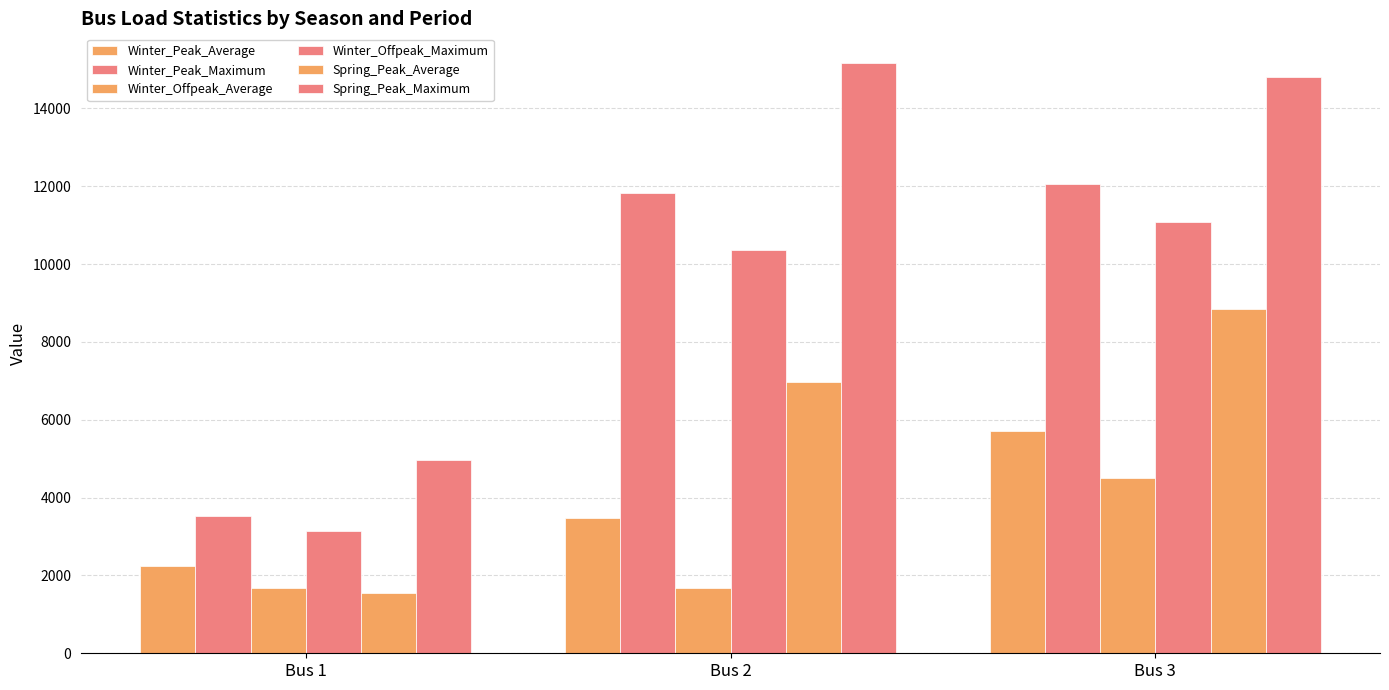

Between Bus 2 and Bus 3, which series saw the biggest shift?

Winter_Offpeak_Average